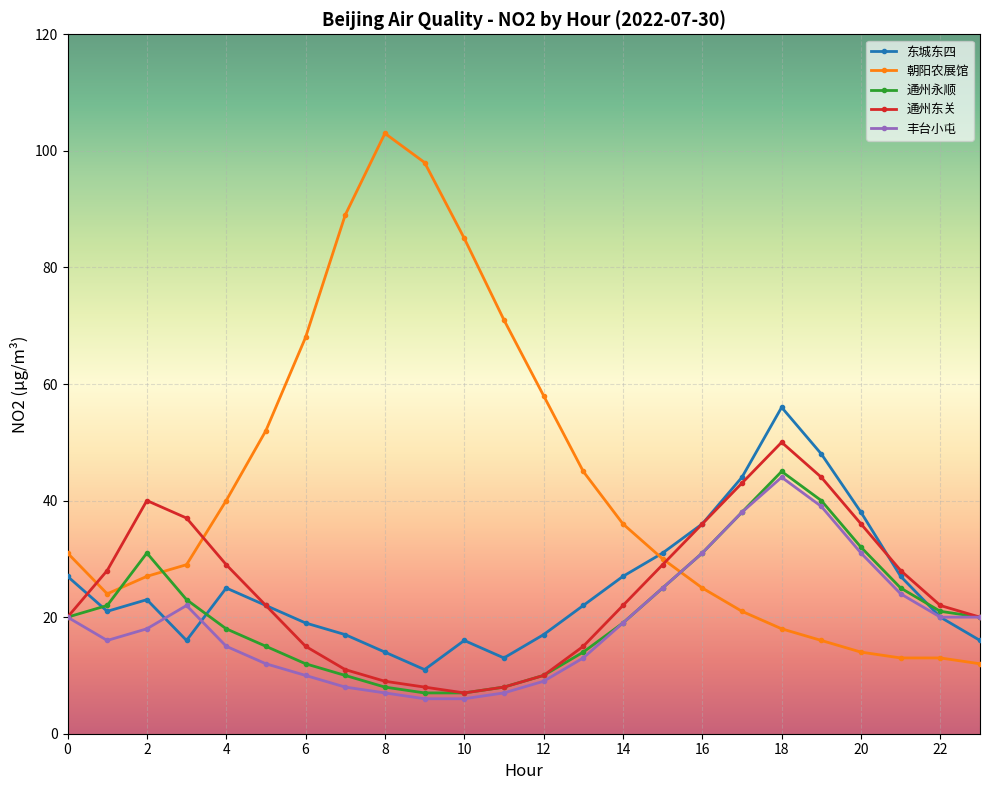

Which series has the largest total across all categories?

朝阳农展馆